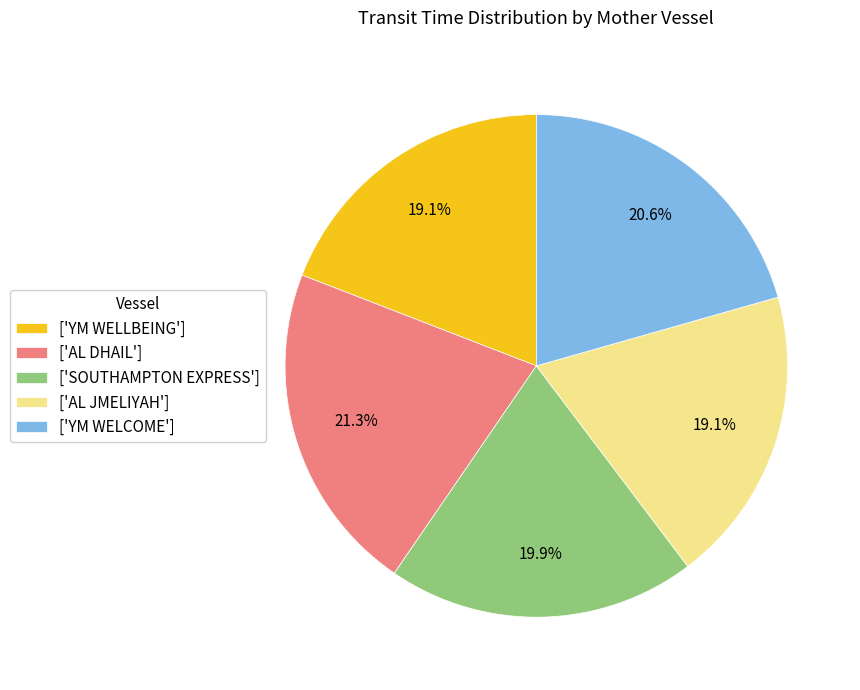

Approximately how many times larger is the value at ['AL DHAIL'] compared to ['AL JMELIYAH']?

1.1